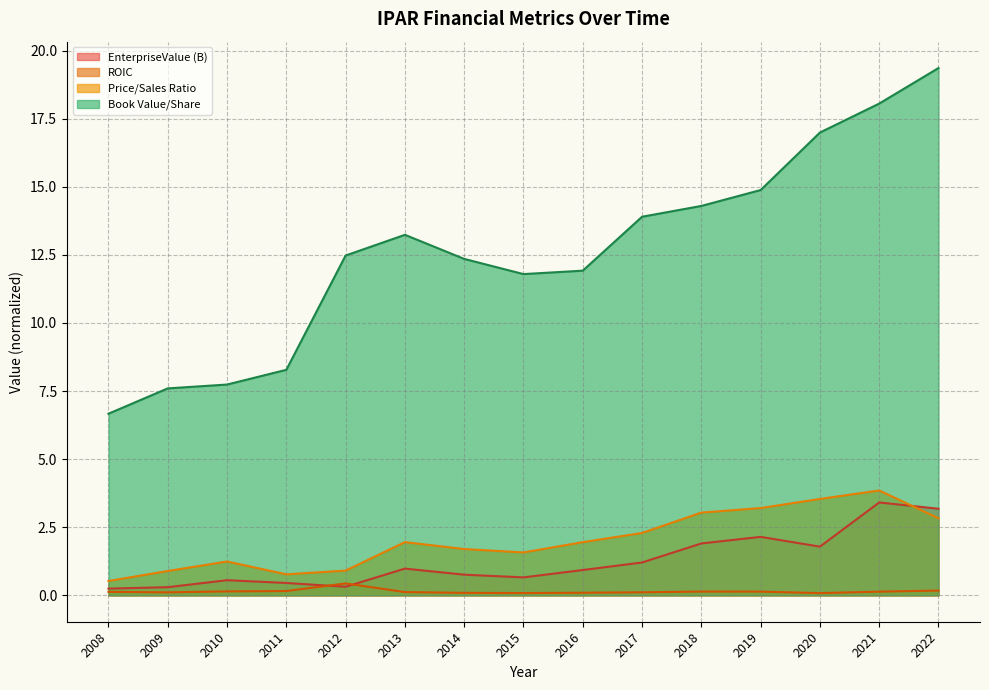

What is the spread (max minus min) of values at 2018?

14.2